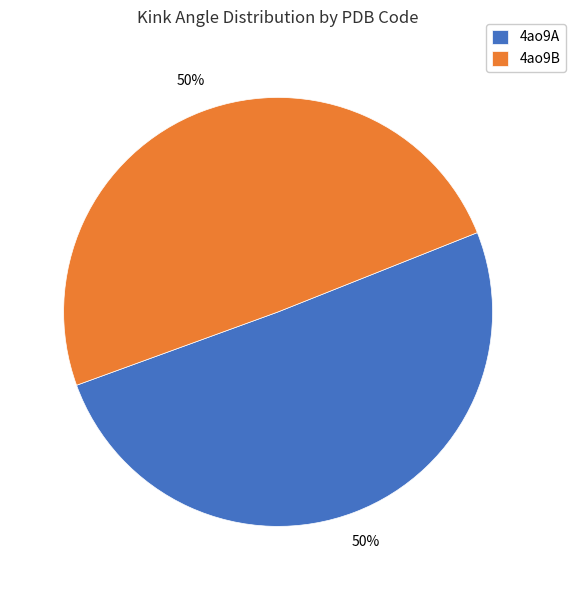

True or false: 4ao9B accounts for 50% of the total.

True